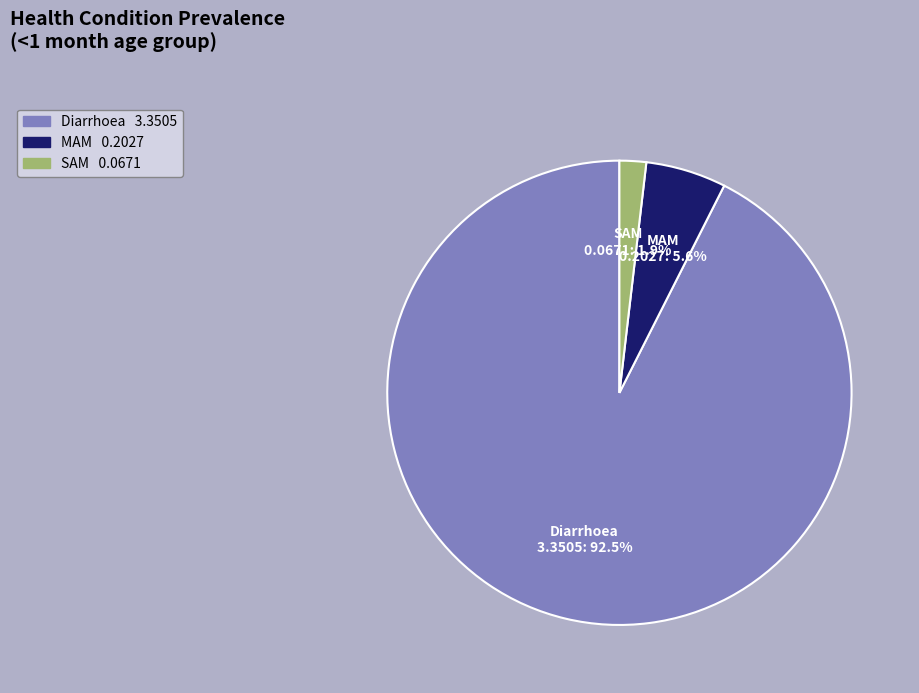

Between MAM and Diarrhoea, which is larger?

Diarrhoea